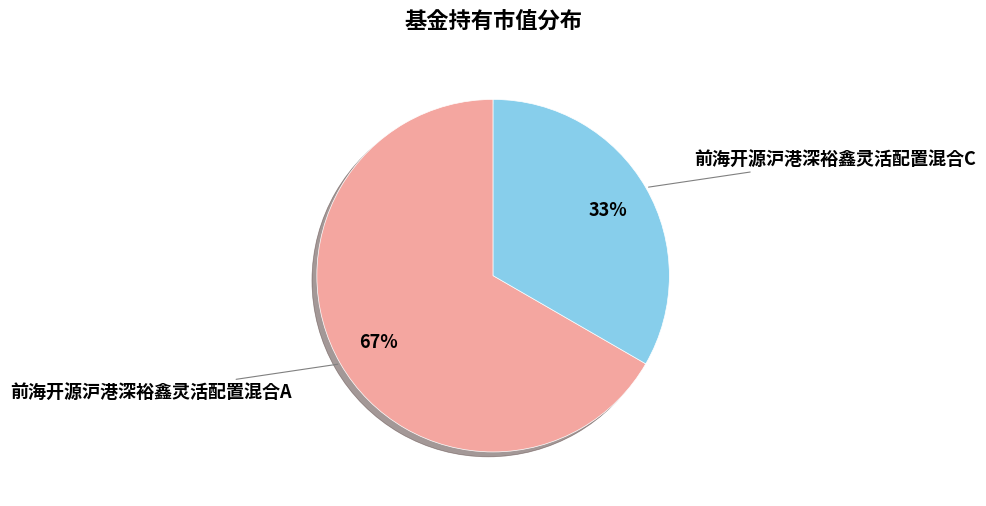

To the nearest percent, what is the average slice percentage?

50%